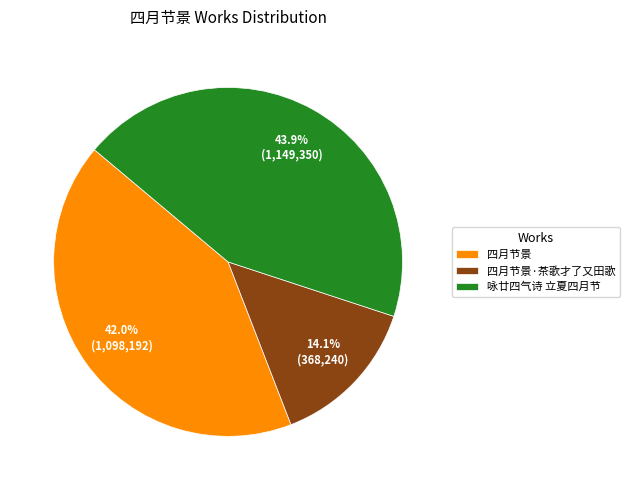

Is 咏廿四气诗 立夏四月节 the majority of the pie?

No